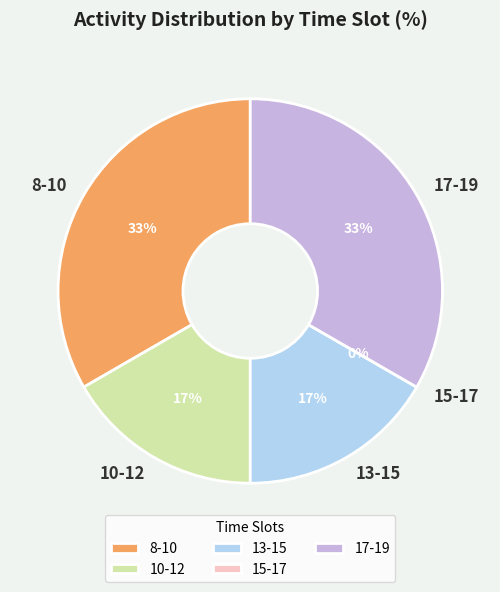

Does 10-12 represent more than half of the total?

No